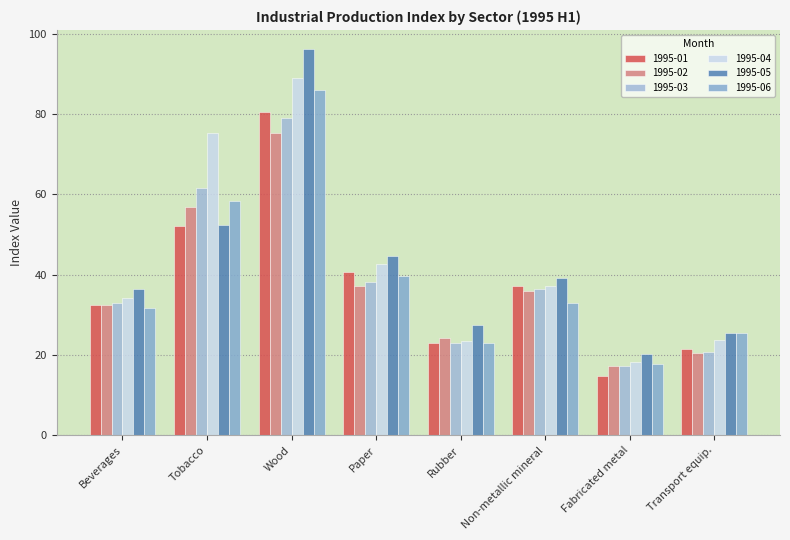

Are the bars horizontal?

No